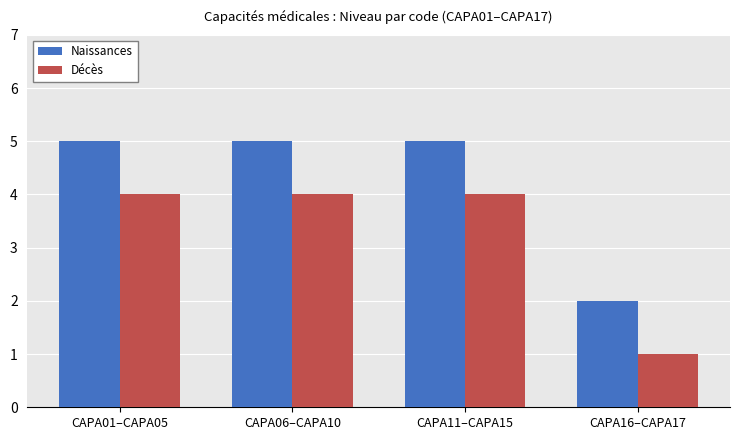

What is the total value across all series at CAPA01–CAPA05?

9